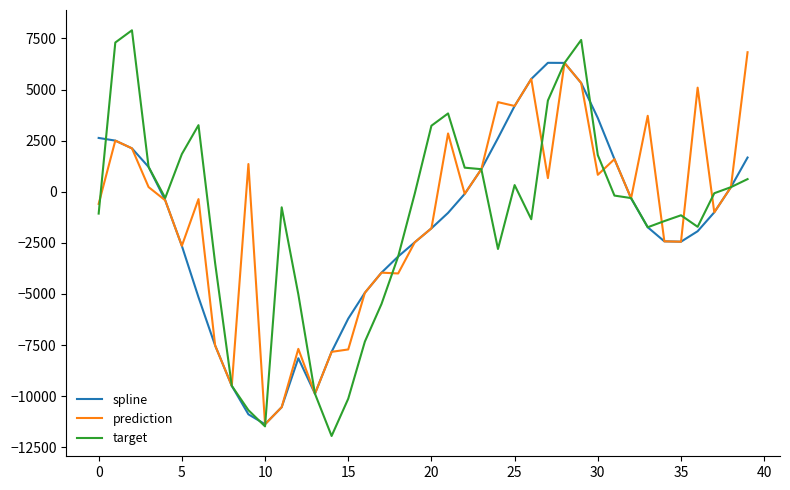

How many lines are shown in the chart?

3